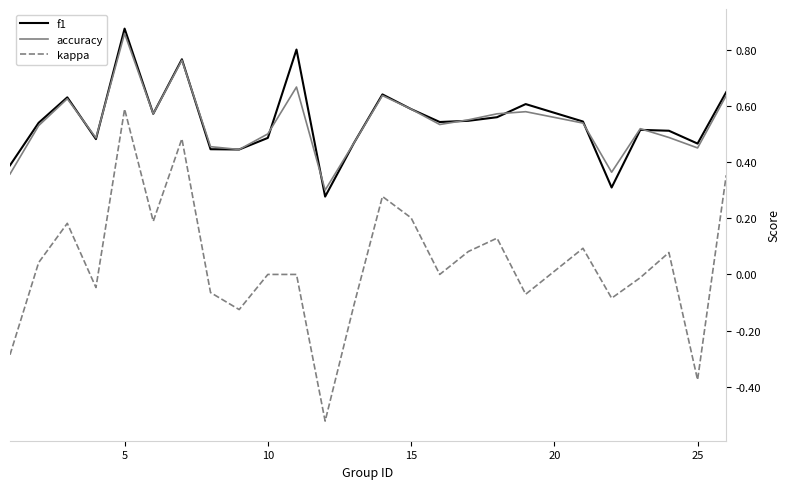

How many f1 values are between 0 and 1?

25